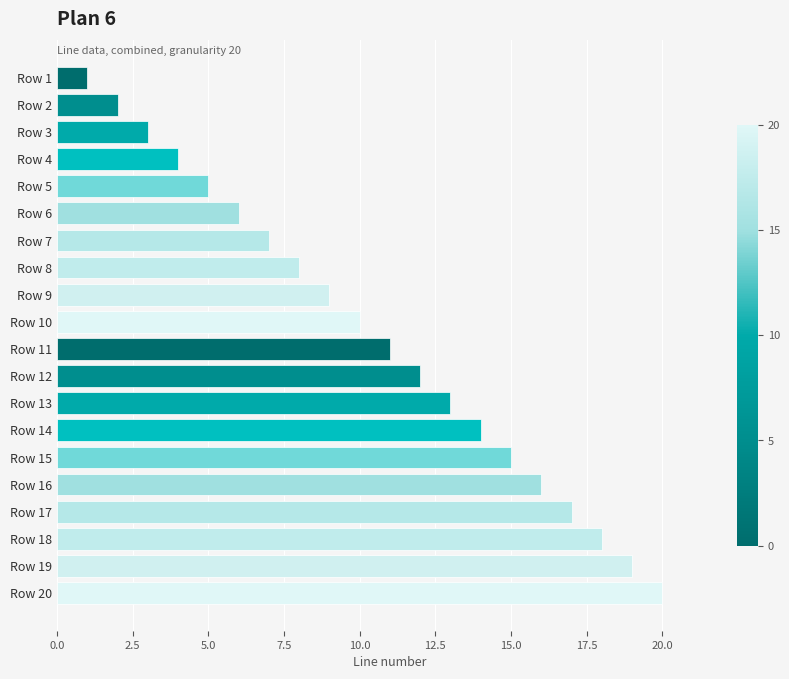

Rank the categories by value from highest to lowest.

Row 20, Row 19, Row 18, Row 17, Row 16, Row 15, Row 14, Row 13, Row 12, Row 11, Row 10, Row 9, Row 8, Row 7, Row 6, Row 5, Row 4, Row 3, Row 2, Row 1